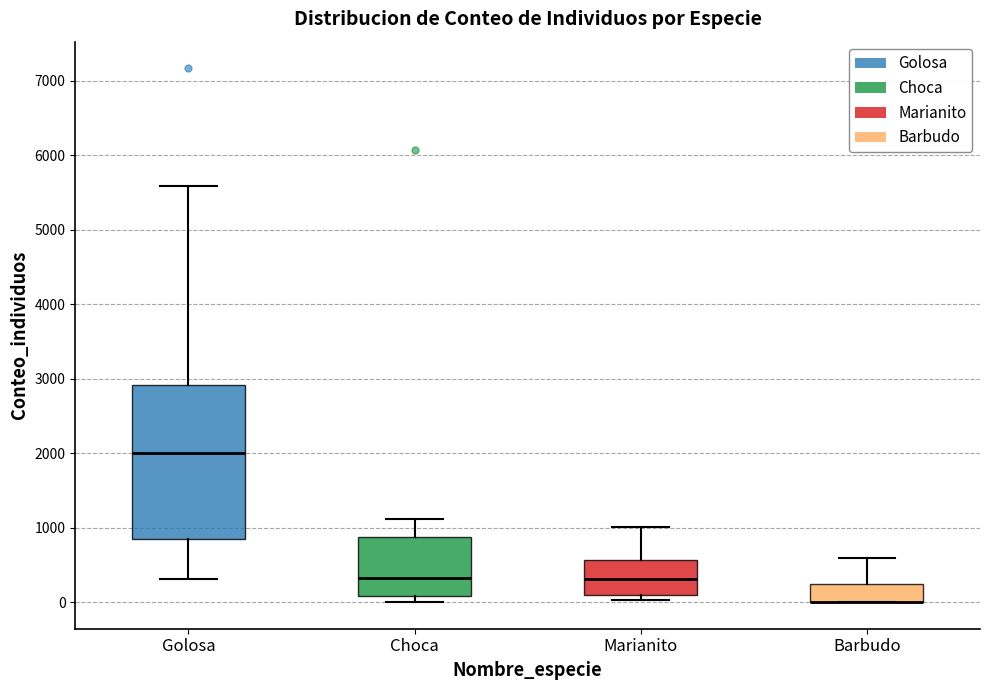

Reading left to right, transcribe this box plot: for each box, give where its median line is, the range the box spans, and where its two whiskers end, as read against the y-axis. The values are not printed on the chart, so give them approximately, as read against the axis.

Golosa: median 2000, box 800 to 2900, whiskers 300 to 5600
Choca: median 300, box 100 to 900, whiskers 0 to 1100
Marianito: median 300, box 100 to 600, whiskers 0 to 1000
Barbudo: median 0 (drawn on the box's lower edge), box 0 to 200, whiskers 0 to 600